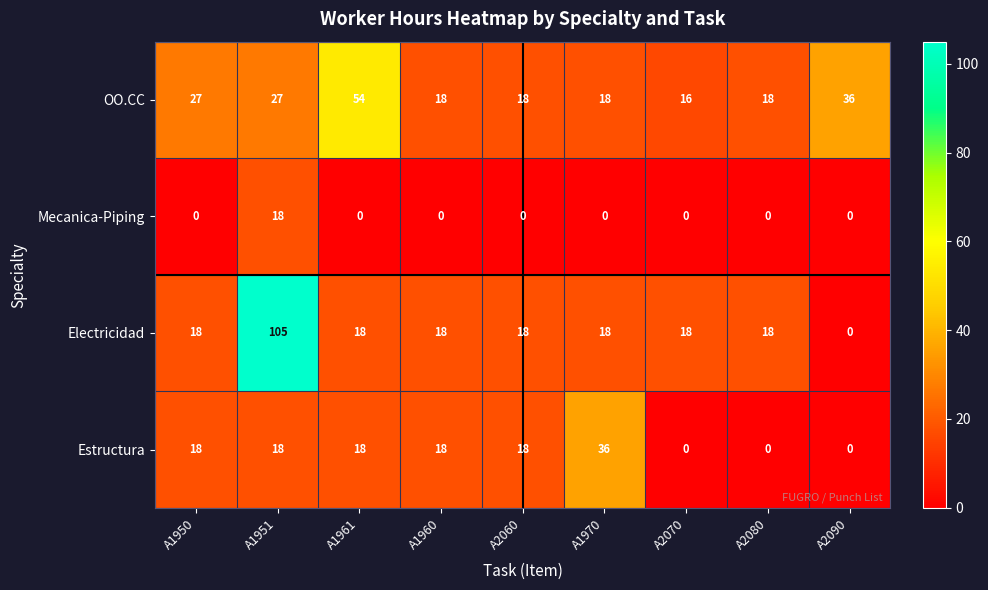

What is the maximum value for OO.CC?

54